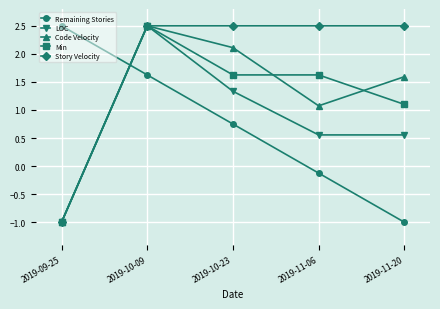

Is it true that Min equals 0.5 at 2019-11-06?

False